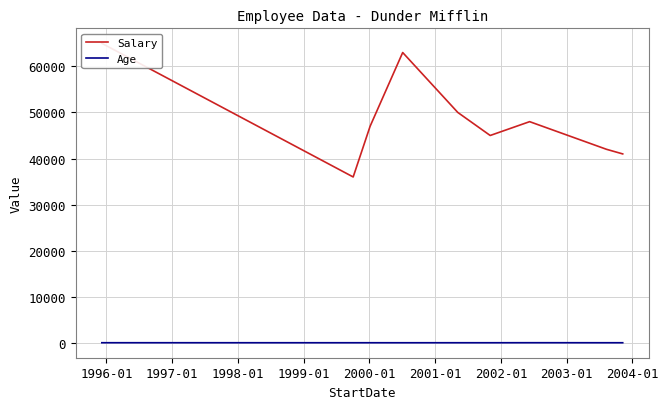

True or false: Salary and Age intersect in this chart.

False